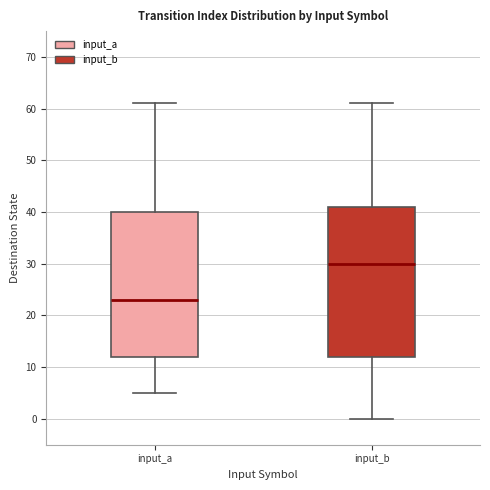

Comparing the boxes themselves (not the whiskers), which one is the tallest?

input_b